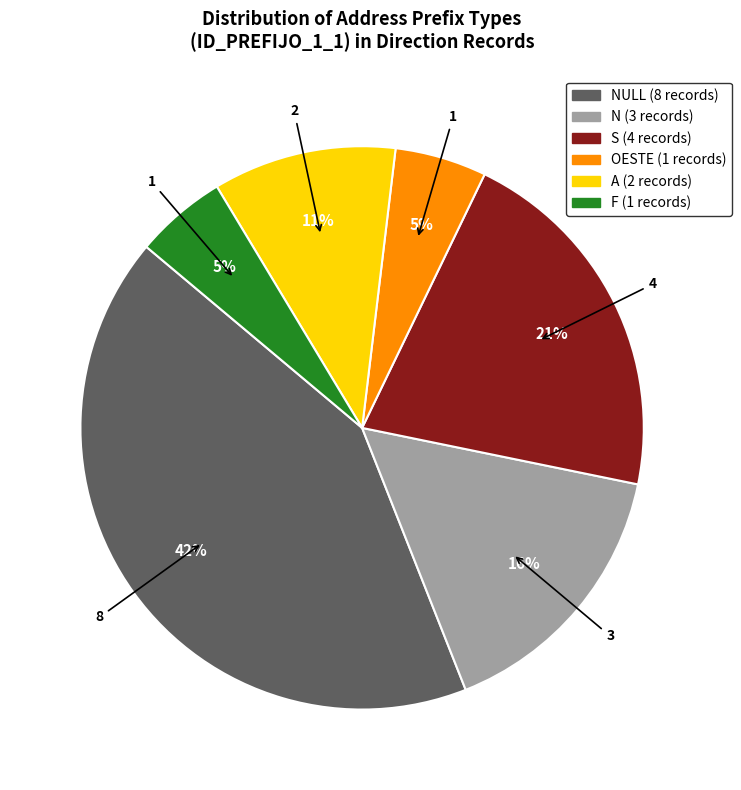

To the nearest percent, what is the difference between the largest and smallest slice percentages?

37%